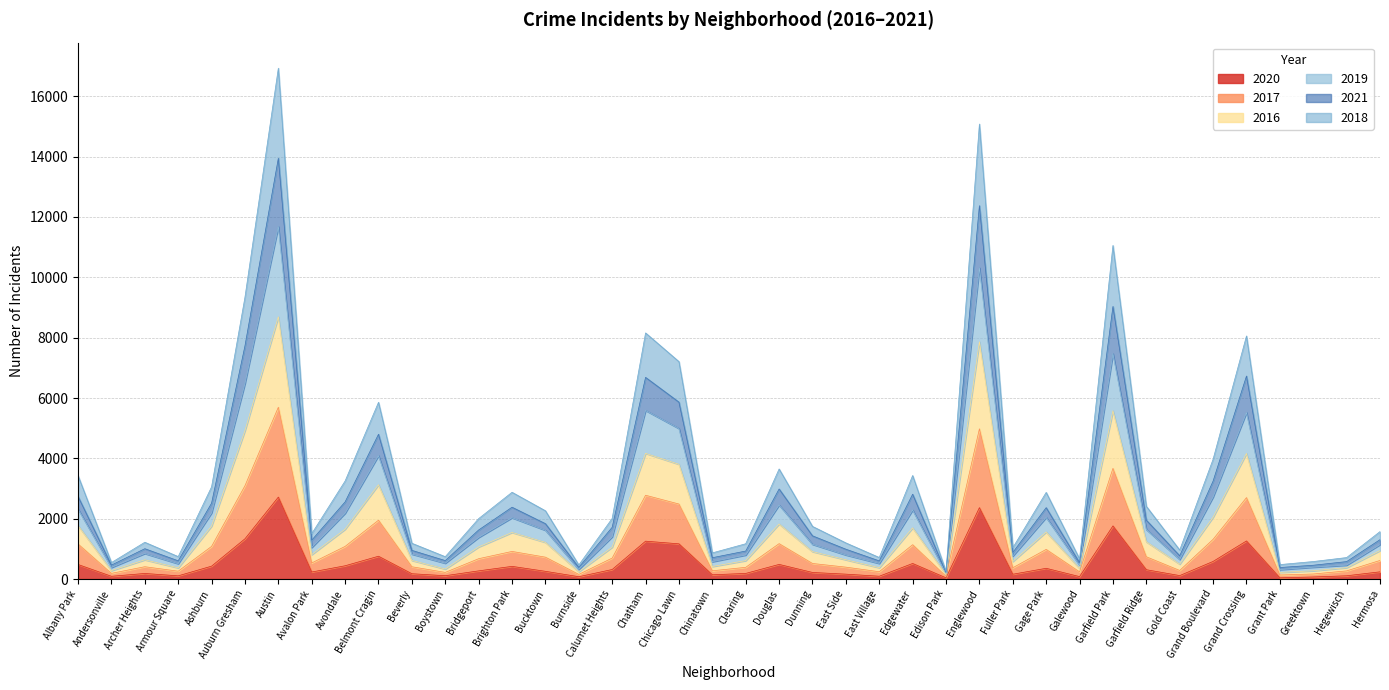

Reading left to right, list all the values displayed in this chart.

2020: 482	91	185	106	427	1334	2716	233	440	756	176	110	271	420	256	77	316	1255	1167	141	186	485	218	162	93	516	40	2366	159	356	80	1761	309	114	584	1263	41	68	108	239
2017: 1772	278	638	371	1755	4919	8693	810	1652	3126	617	332	1064	1544	1216	243	1057	4166	3803	416	611	1825	909	639	376	1696	151	7865	582	1560	351	5577	1234	494	2050	4162	220	274	378	943
2016: 2321	384	847	509	2194	6482	11682	1047	2181	4090	827	525	1379	2032	1617	321	1402	5588	4989	575	797	2453	1151	799	518	2287	188	10316	762	2044	460	7468	1643	649	2721	5519	314	393	462	1142
2019: 2738	462	1005	604	2515	7727	13946	1288	2557	4798	950	611	1626	2380	1835	386	1715	6683	5863	707	928	2985	1432	988	601	2811	217	12374	879	2366	544	9034	1951	771	3247	6728	382	457	578	1305
2021: 3426	546	1219	744	3056	9341	16932	1504	3250	5858	1186	741	2003	2876	2263	466	2010	8157	7206	867	1170	3648	1745	1198	714	3431	255	15080	1037	2872	667	11056	2411	962	3972	8057	479	580	712	1573
2018: 1163	188	408	260	1082	3092	5694	533	1082	1950	407	220	674	915	725	154	695	2777	2486	273	388	1173	516	394	242	1138	91	4979	374	983	237	3668	738	284	1316	2699	134	167	270	616